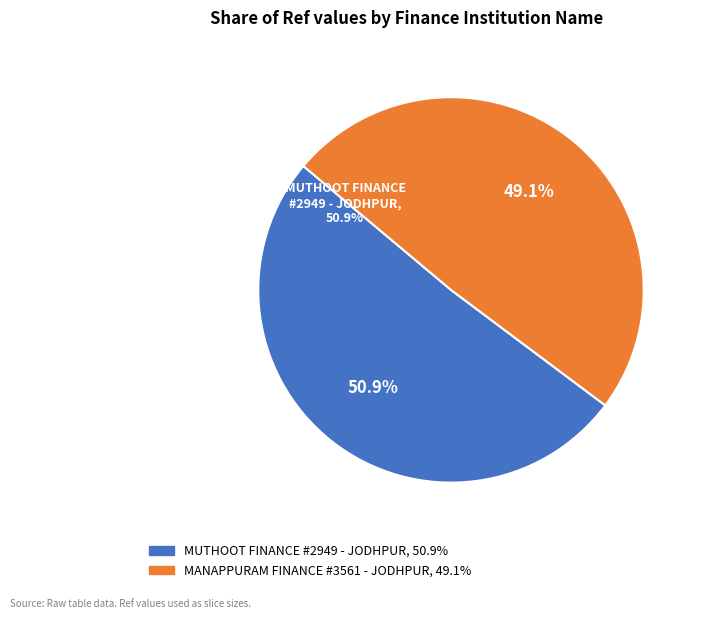

To the nearest percent, what is the difference between the largest and smallest slice percentages?

2%